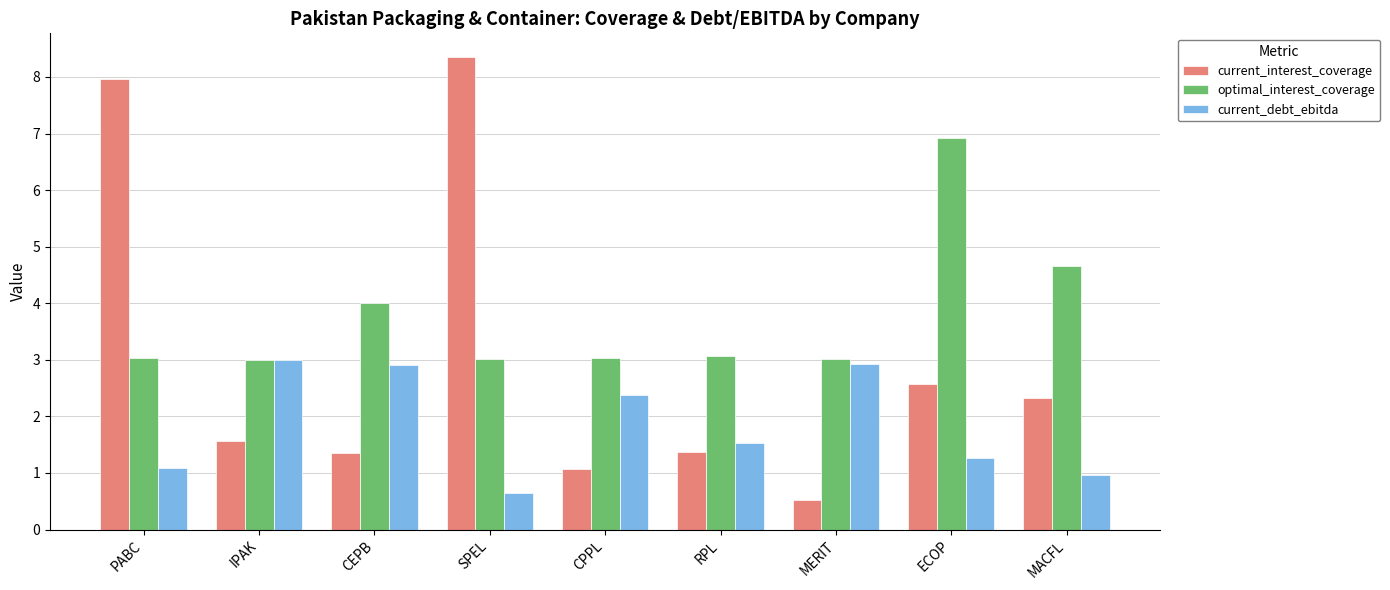

The current_interest_coverage series shows 0.8 at MACFL. True or false?

False